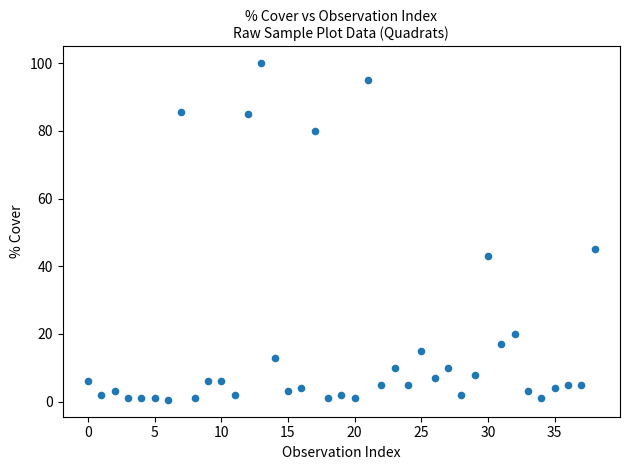

What Y value in the scatter plot is closest to 50?

45.0